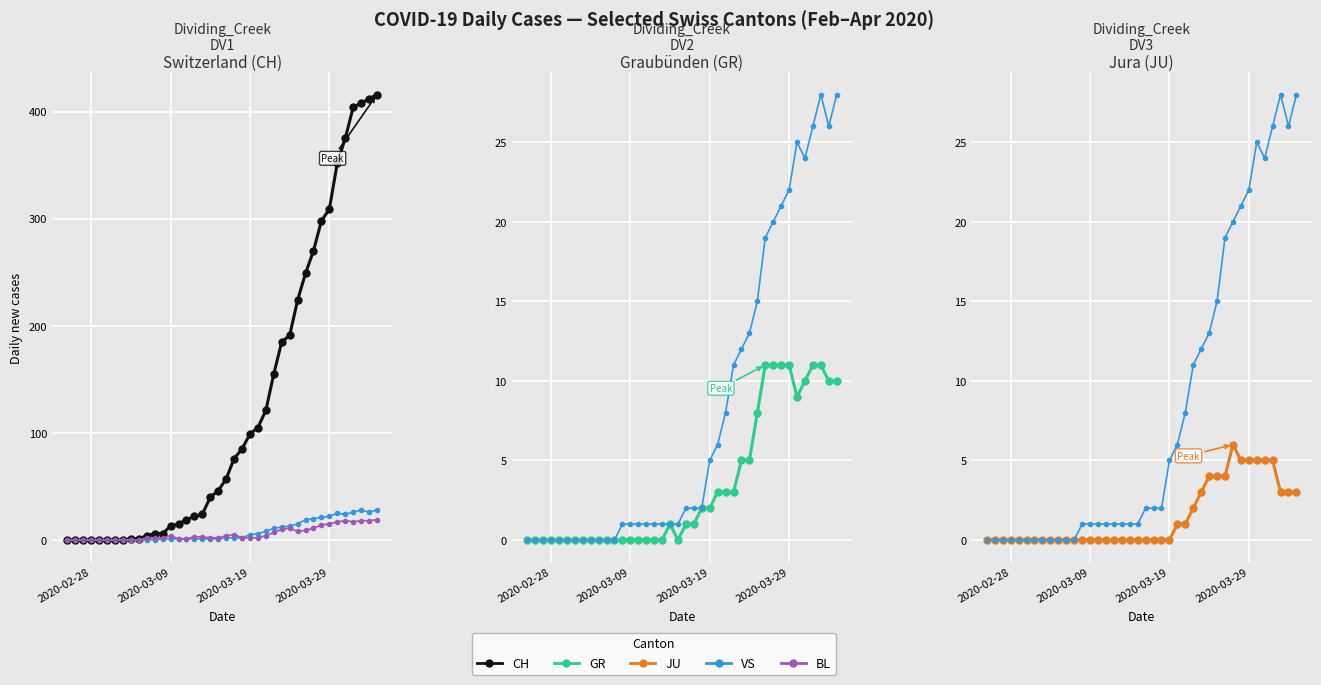

True or false: GR has more than 1 interior local peaks.

False